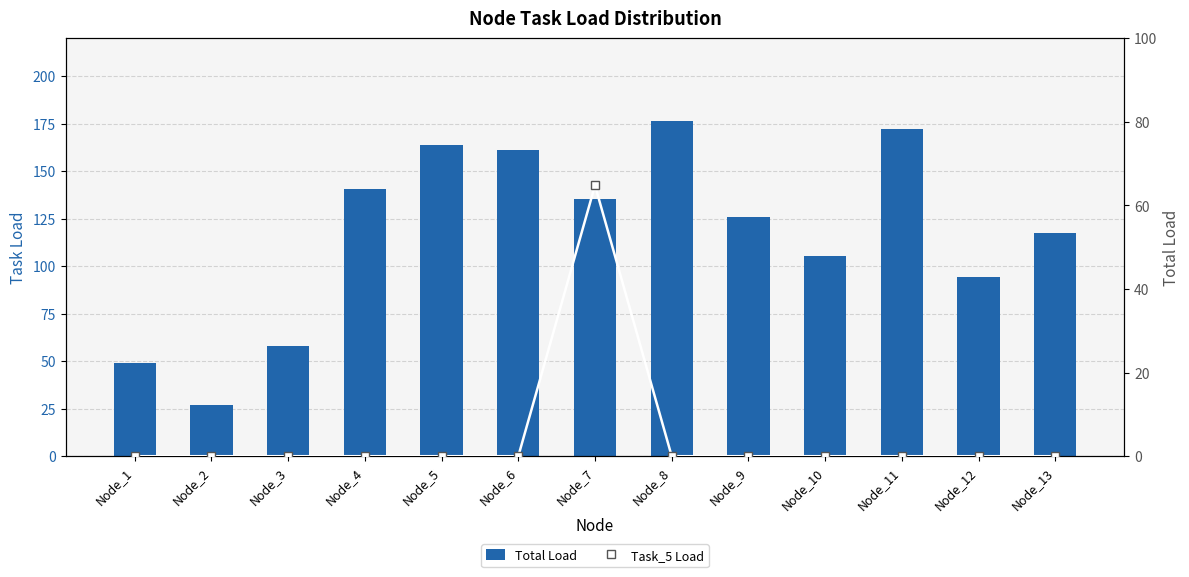

Reading right to left, extract all data points from this chart.

Total Load: 117.4	94.5	172.4	105.4	125.8	176.3	135.2	161.3	163.8	140.4	57.9	27.1	49.3
Task_5 Load: 0.0	0.0	0.0	0.0	0.0	0.0	64.8	0.0	0.0	0.0	0.0	0.0	0.0